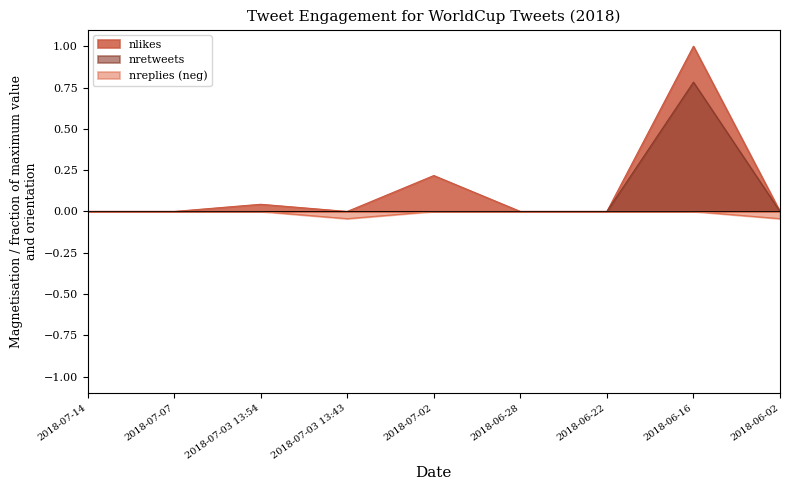

Does the chart display data point markers on the line(s)?

No